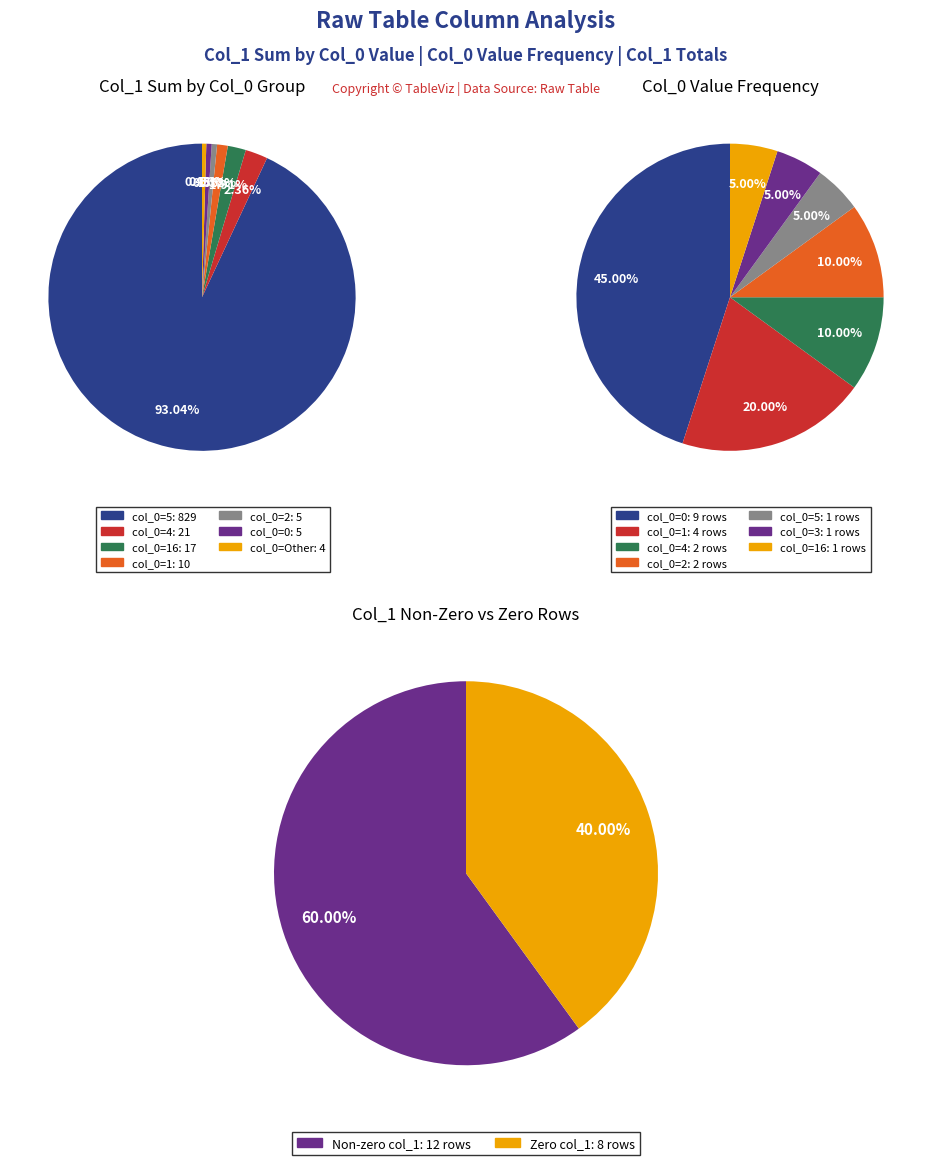

Does any single category account for the majority?

No